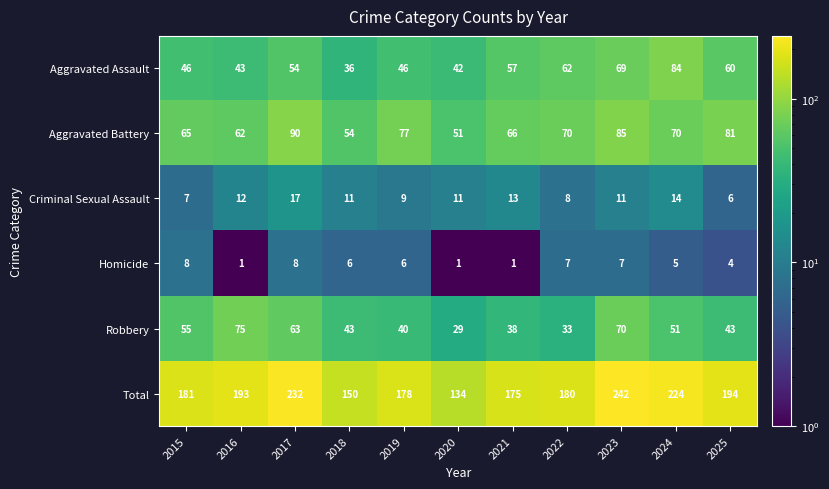

How many distinct data groups are displayed?

6